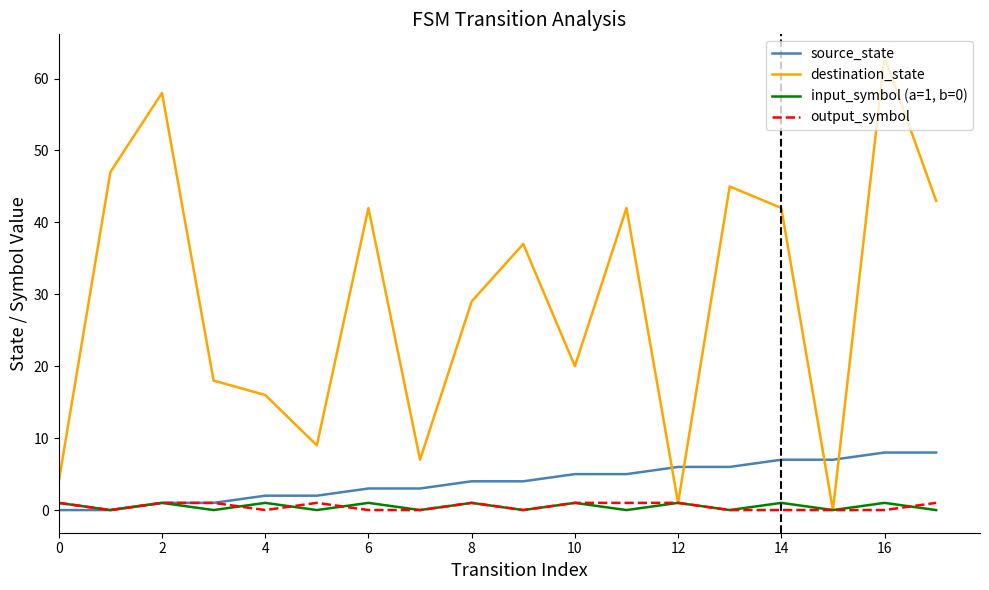

What is the greatest value displayed?

63